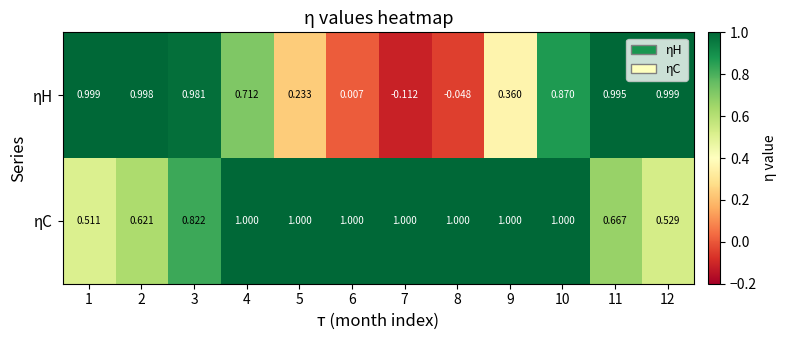

Rank the series by their maximum value, from highest to lowest.

ηC, ηH